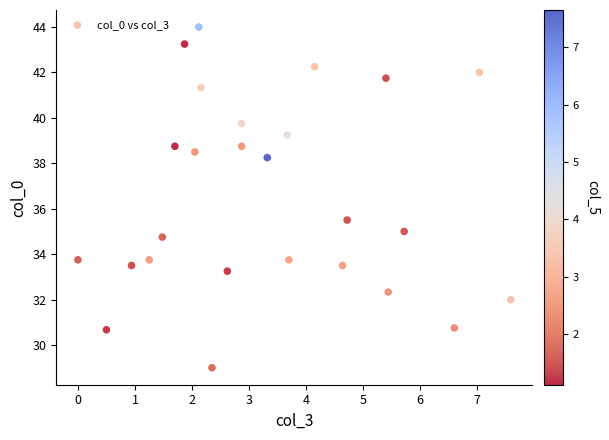

What Y value in the scatter plot is closest to 36?

35.5